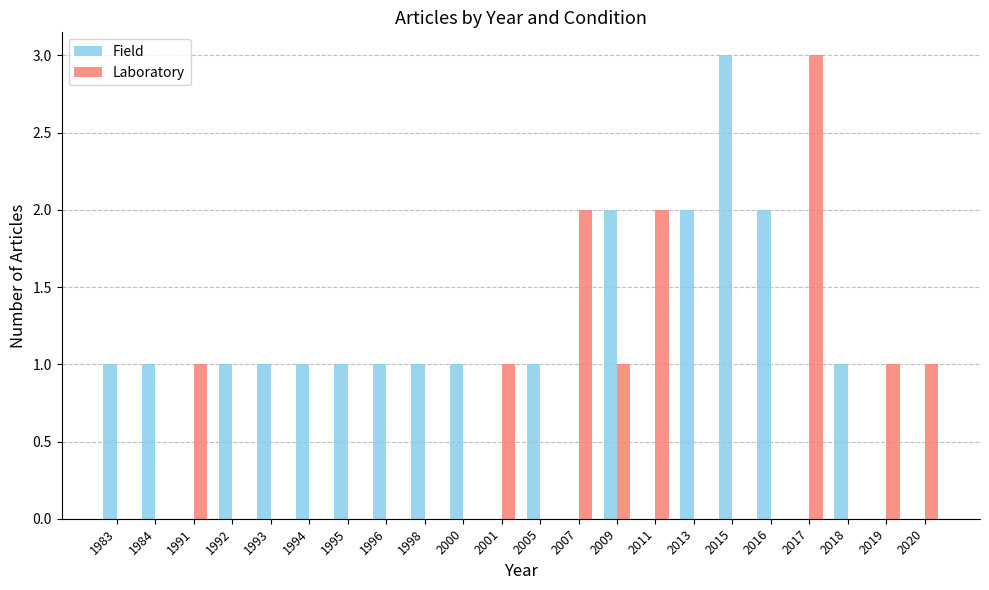

Reading left to right, transcribe all the data shown in this chart.

Field: 1	1	0	1	1	1	1	1	1	1	0	1	0	2	0	2	3	2	0	1	0	0
Laboratory: 0	0	1	0	0	0	0	0	0	0	1	0	2	1	2	0	0	0	3	0	1	1